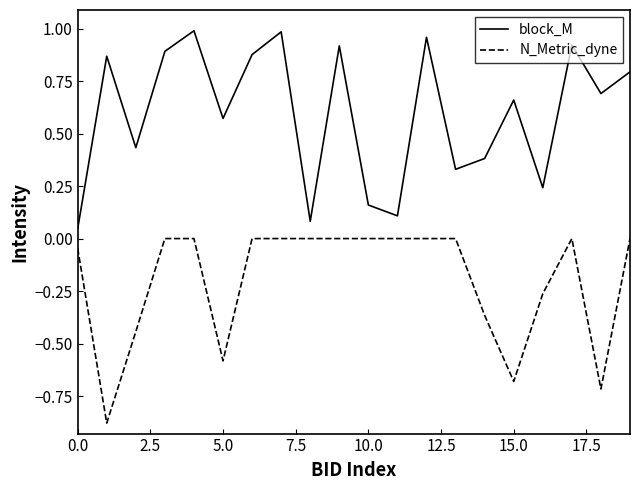

Rank the series by their maximum value, from lowest to highest.

N_Metric_dyne, block_M